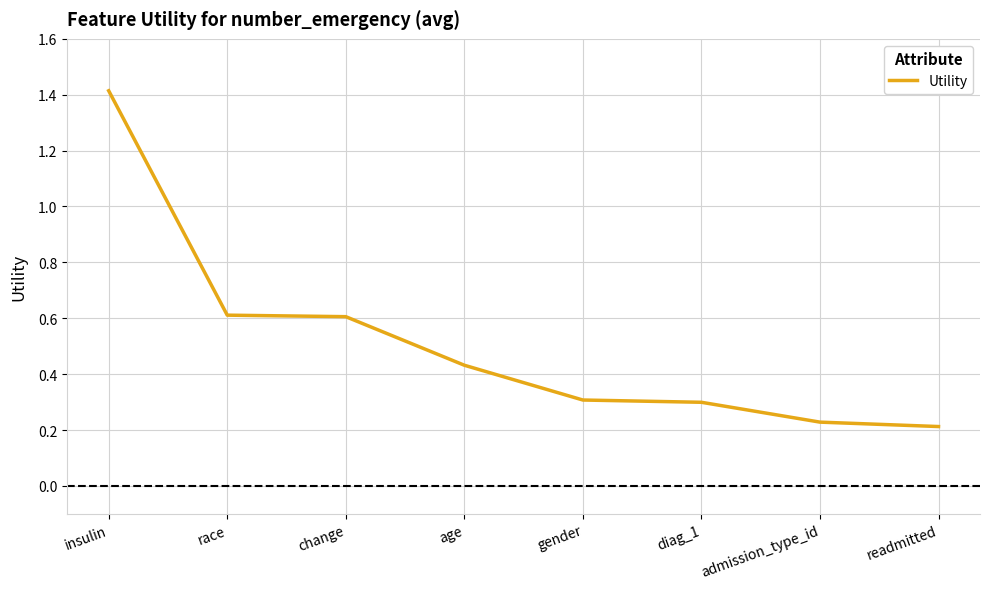

How many lines are shown in the chart?

1